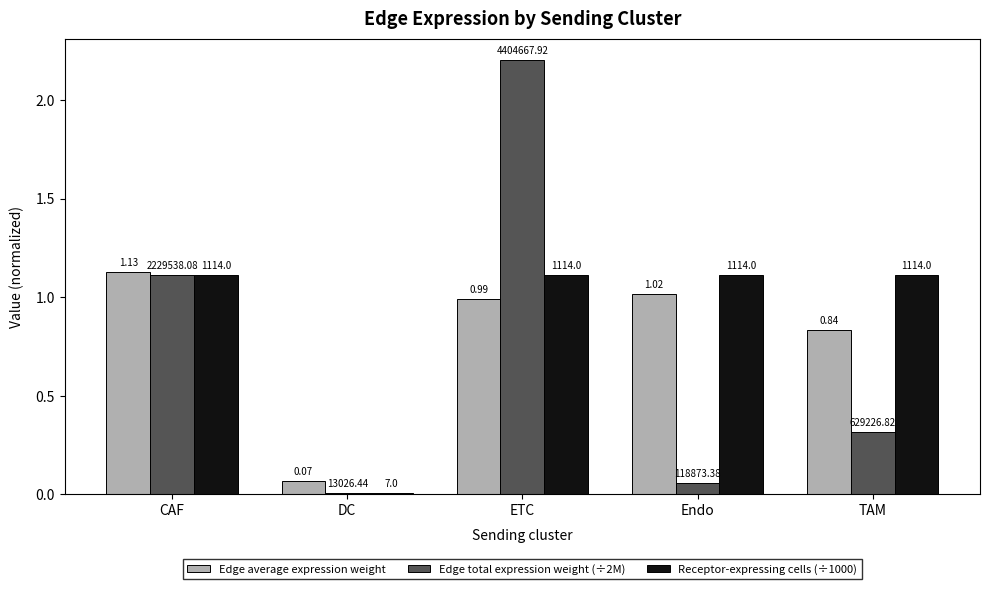

What are all the series names shown in the legend?

Edge average expression weight, Edge total expression weight (÷2M), Receptor-expressing cells (÷1000)